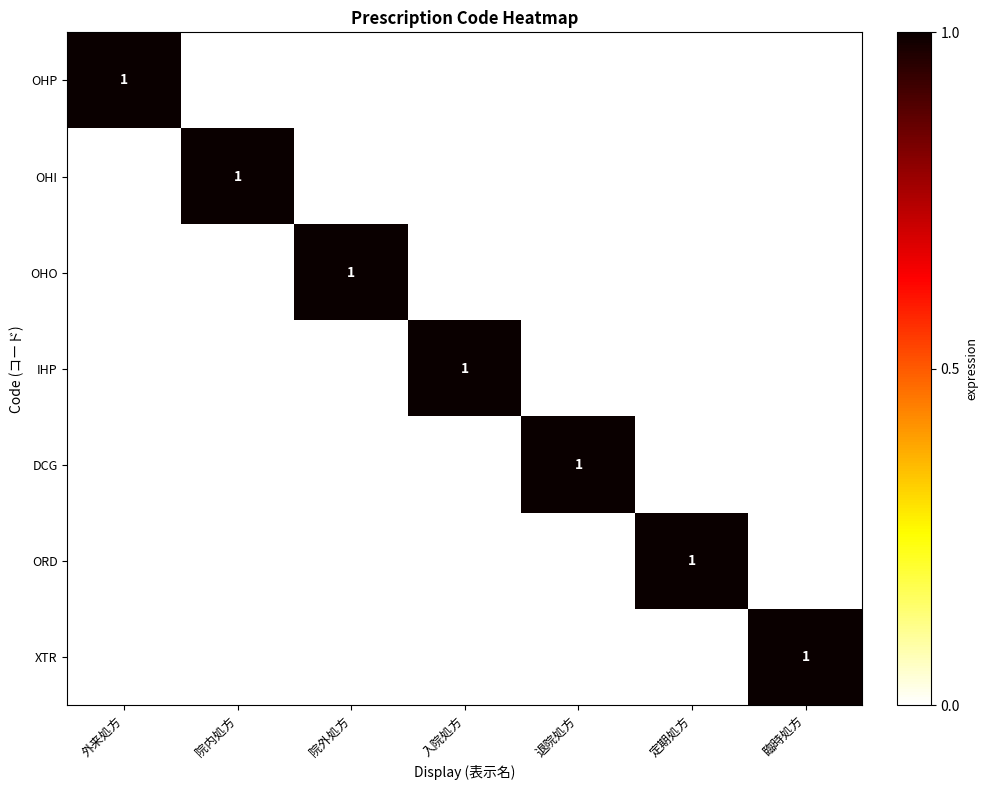

The value of OHP at 外来処方 is 0. True or false?

False